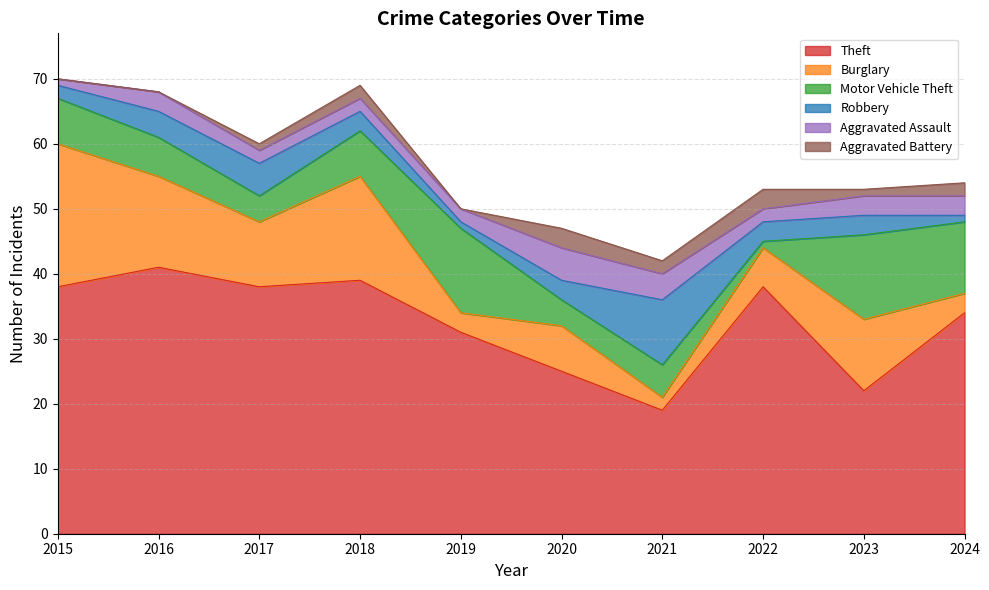

What are all the series names shown in the legend?

Theft, Burglary, Motor Vehicle Theft, Robbery, Aggravated Assault, Aggravated Battery